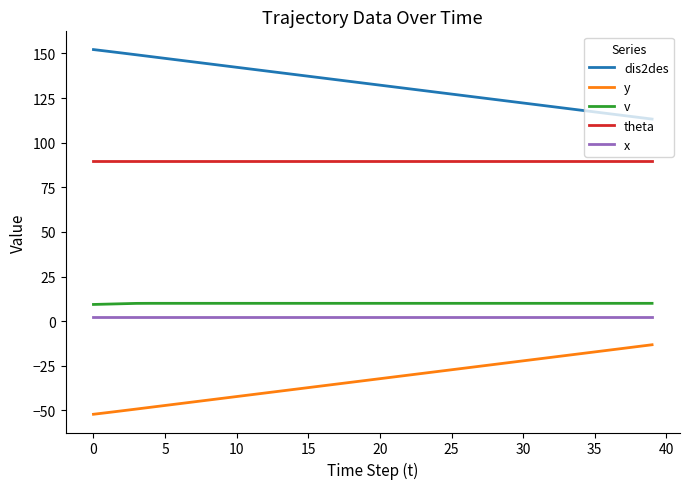

What is the difference between the maximum and minimum values in the dis2des series?

38.9